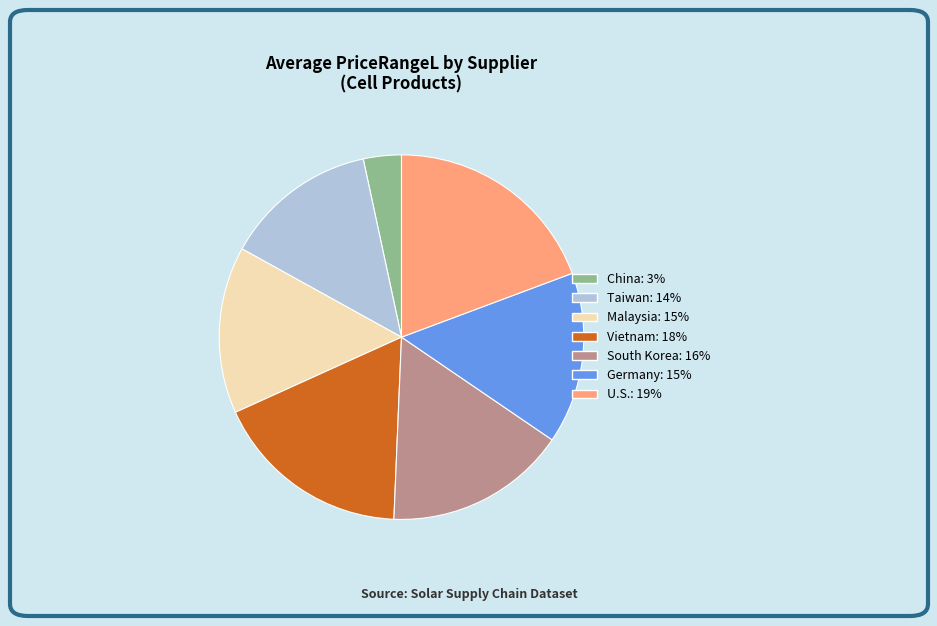

Which slice is the largest?

U.S.